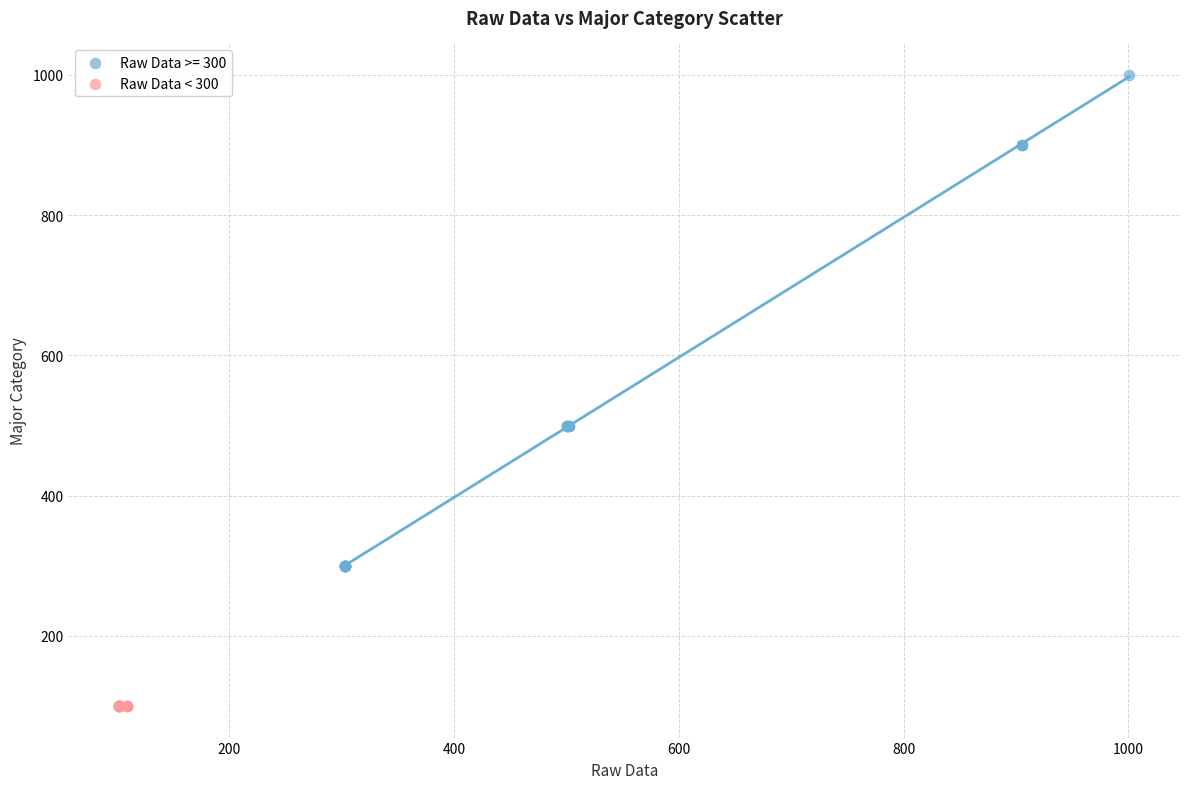

Which series contains the lowest Y value?

Raw Data < 300